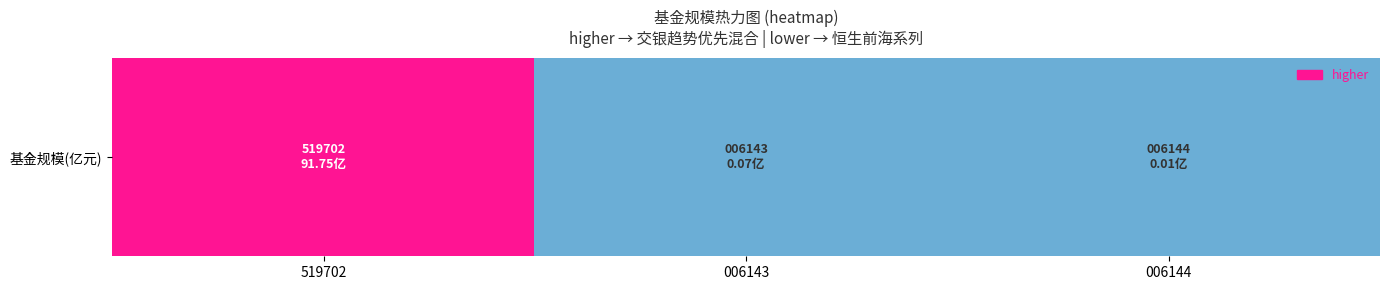

List the labels in order of value, smallest first.

006144, 006143, 519702